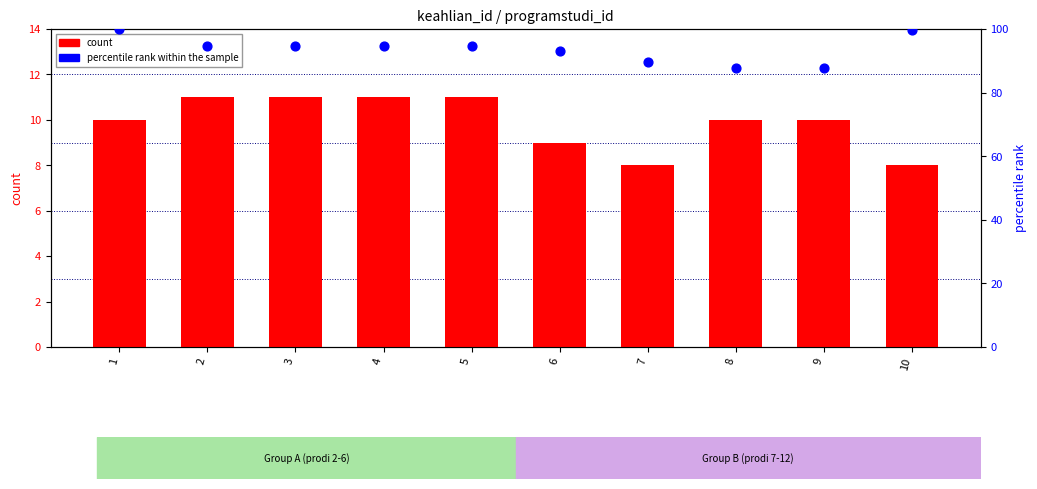

What are all the series names shown in the legend?

count, percentile rank within the sample